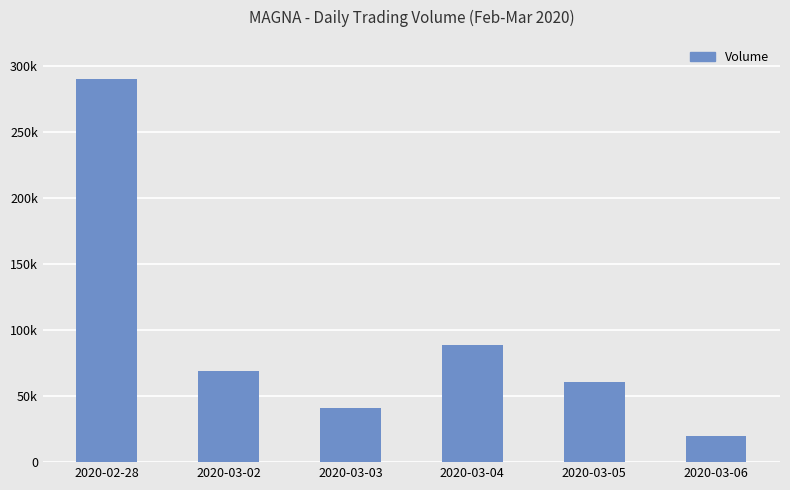

At which label does the data first exceed 68900?

2020-02-28